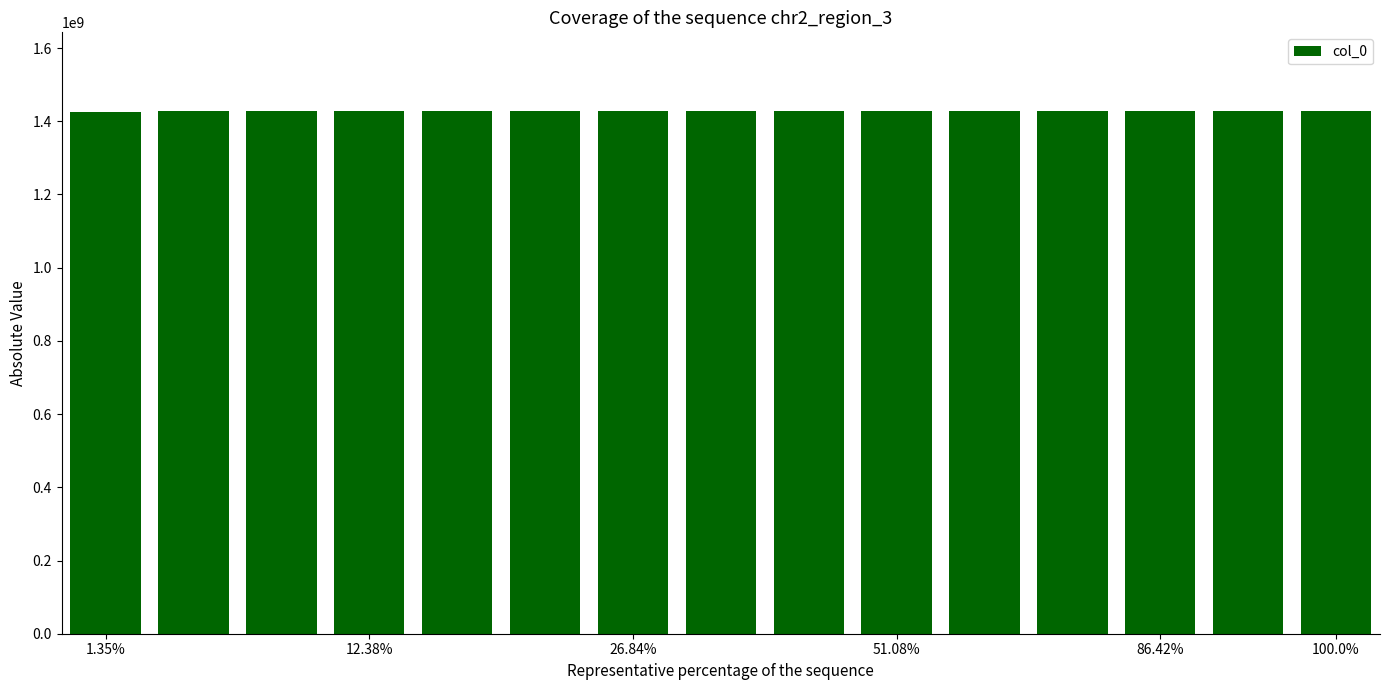

Are the bars horizontal?

No